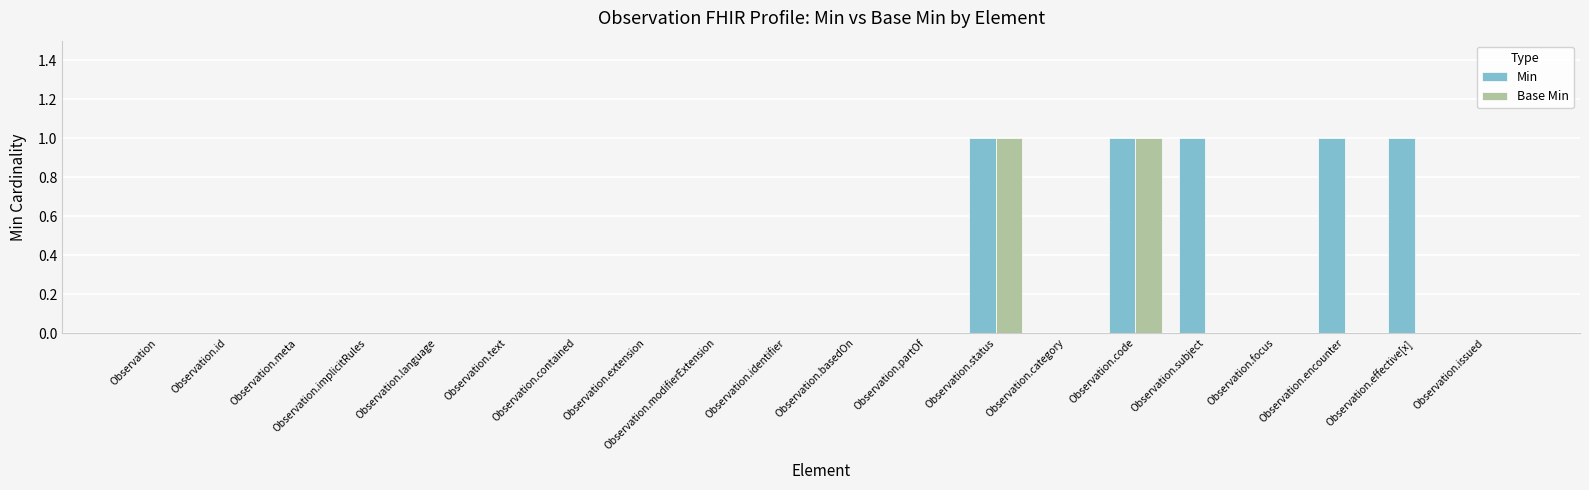

Is the value of Min at Observation.id greater than the value of Base Min at Observation.status?

No